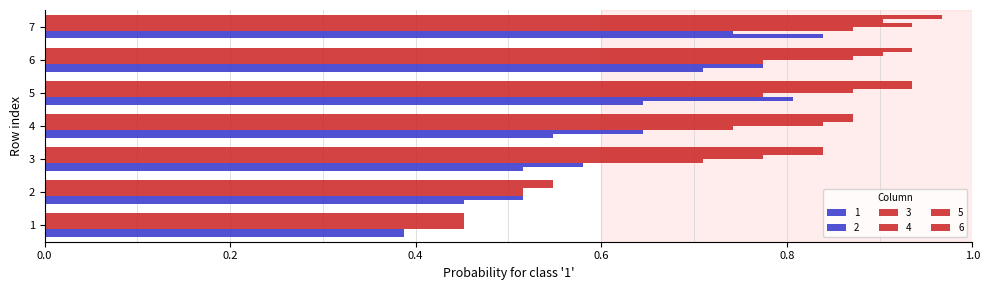

What is the value of the 6 bar at the 1st from the left?

0.5